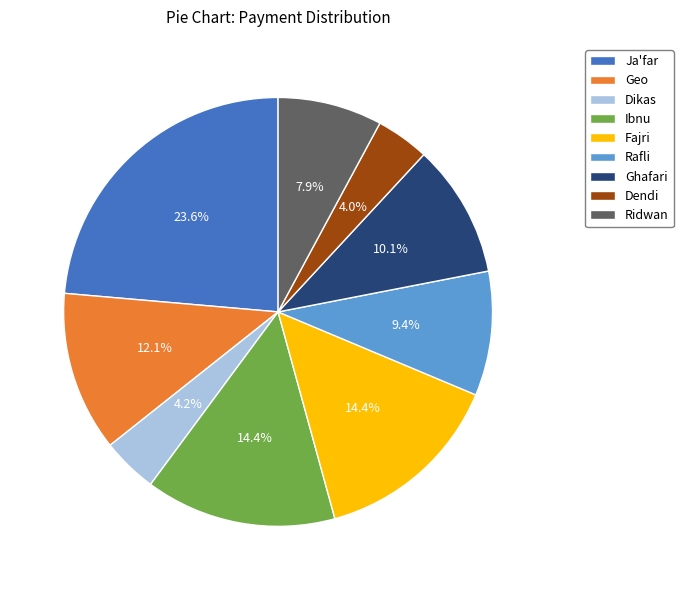

Which slice is the largest?

Ja'far